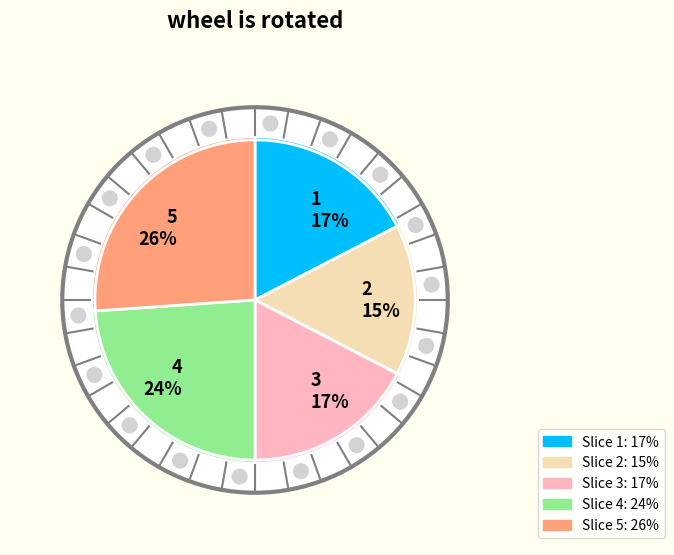

Is there any slice that represents more than half of the pie?

No